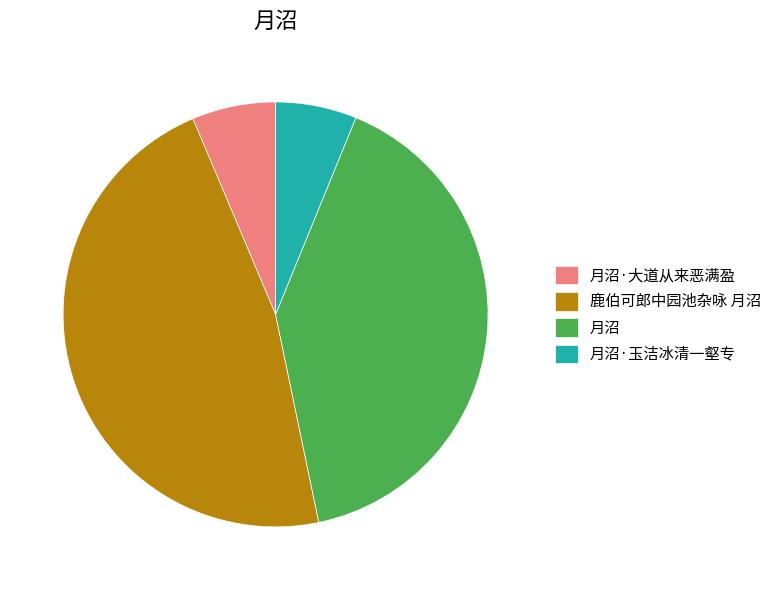

Is it true that 鹿伯可郎中园池杂咏 月沼 is 47% of the pie?

True